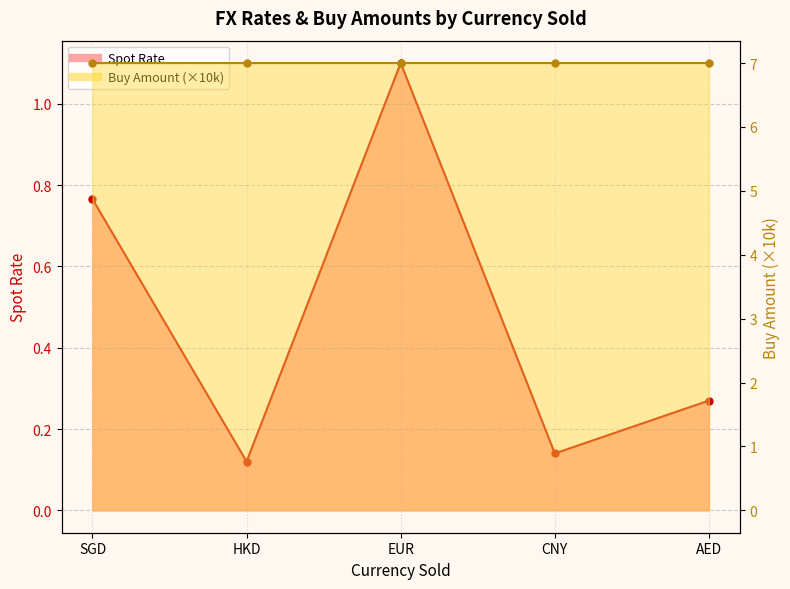

Which series changed the most between SGD and AED?

Spot Rate